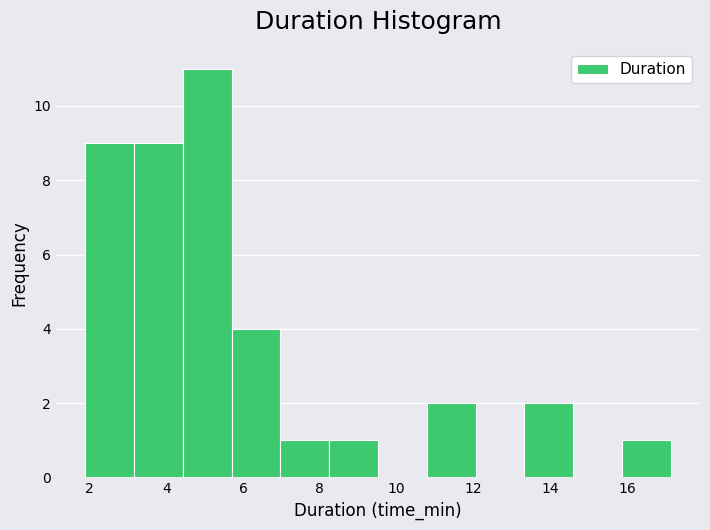

Which range on the x-axis has the tallest bar?

4.4 to 5.8